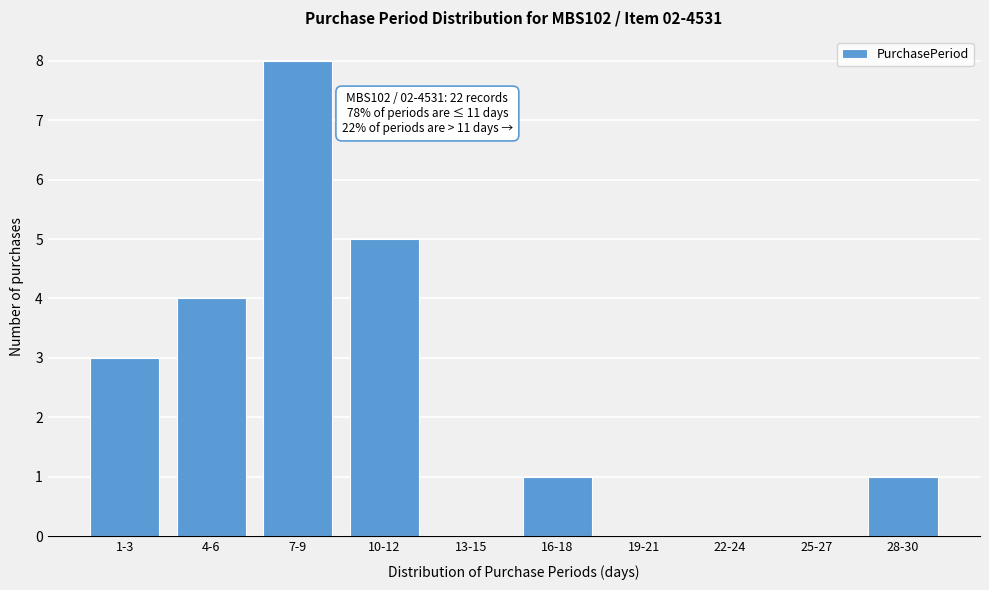

Reading left to right, transcribe all the data shown in this chart.

1-3=3	4-6=4	7-9=8	10-12=5	13-15=0	16-18=1	19-21=0	22-24=0	25-27=0	28-30=1